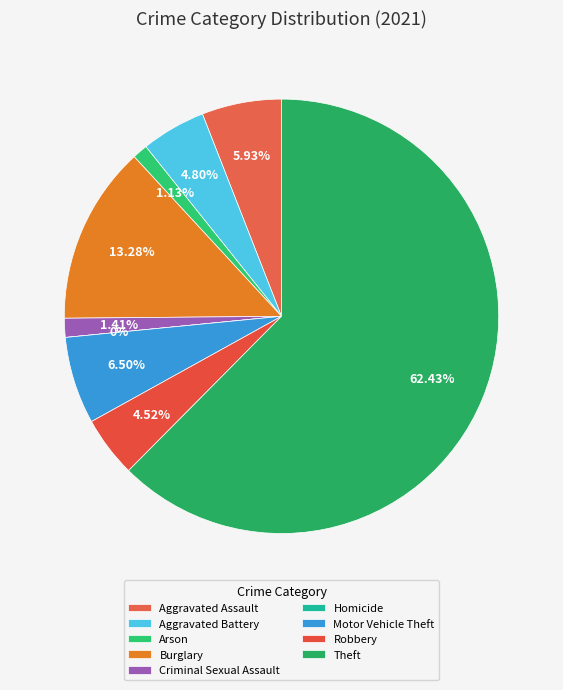

To the nearest percent, what percentage of the pie is Criminal Sexual Assault?

1%